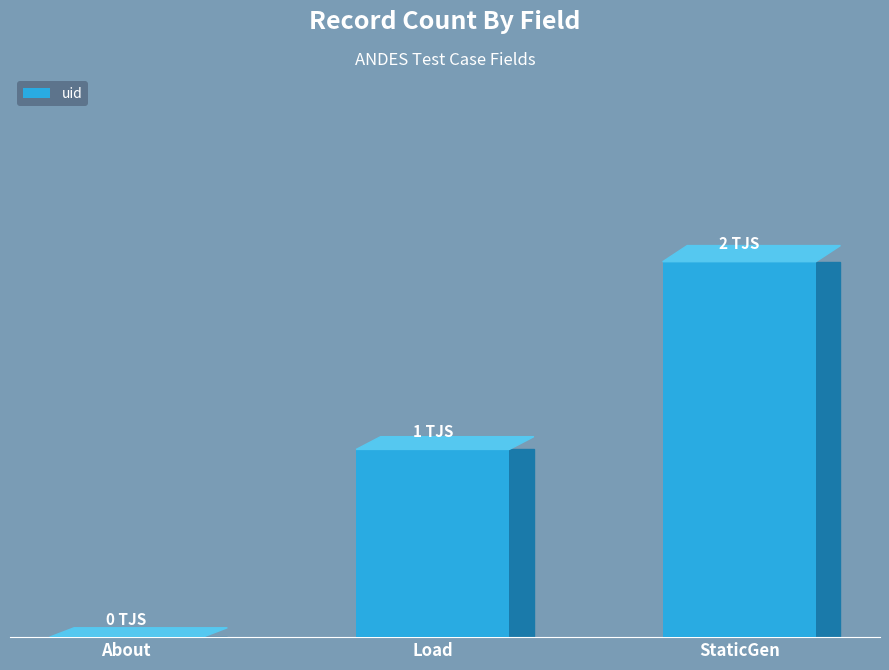

Reading left to right, transcribe all the data shown in this chart.

0	1	2